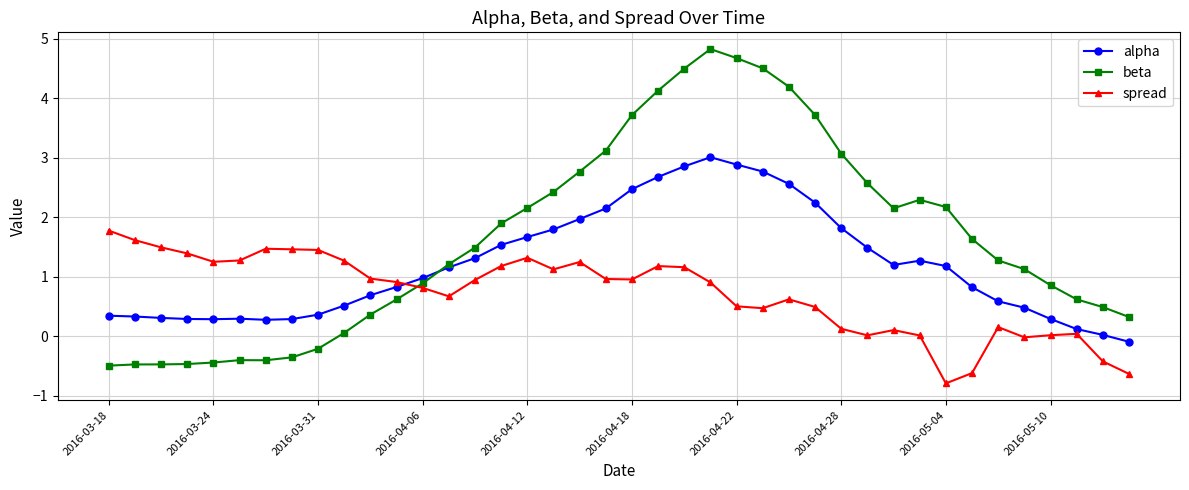

What is the value of the beta point at the 32nd from the left?

2.3